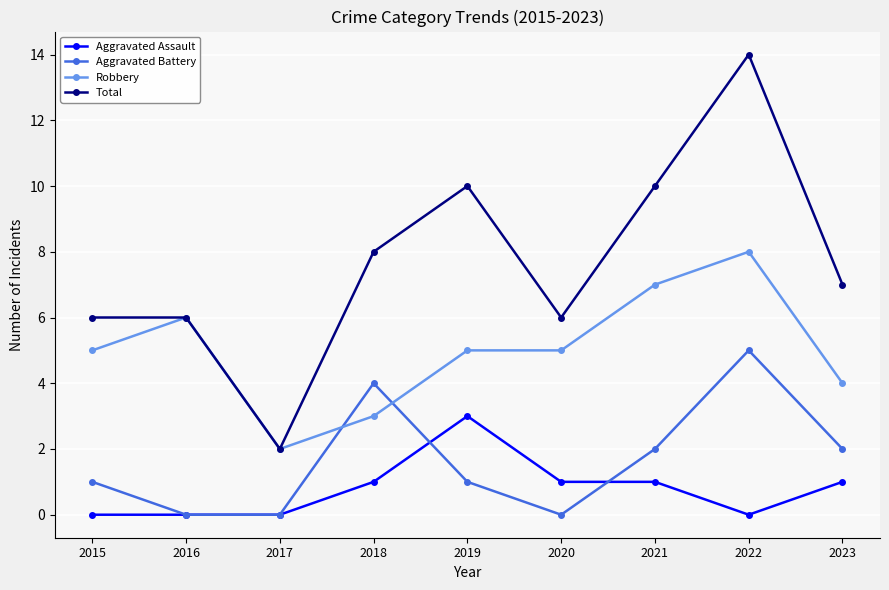

True or false: Aggravated Assault and Total intersect in this chart.

False